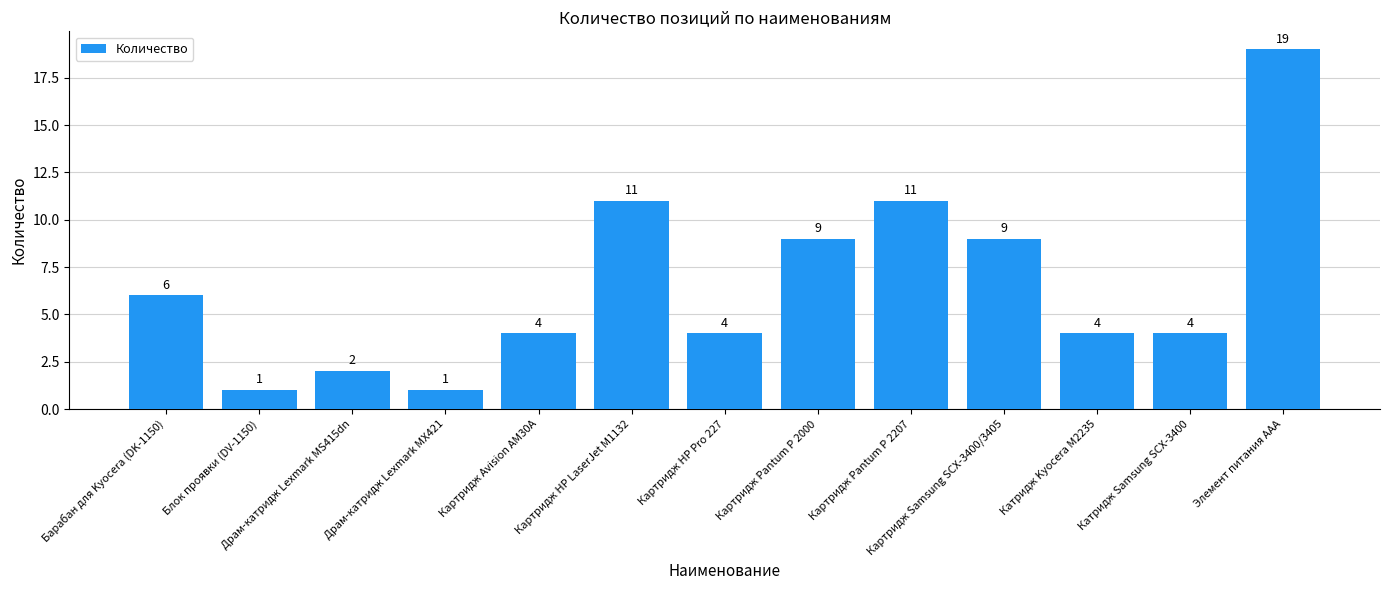

What is the difference between the maximum and minimum values?

18